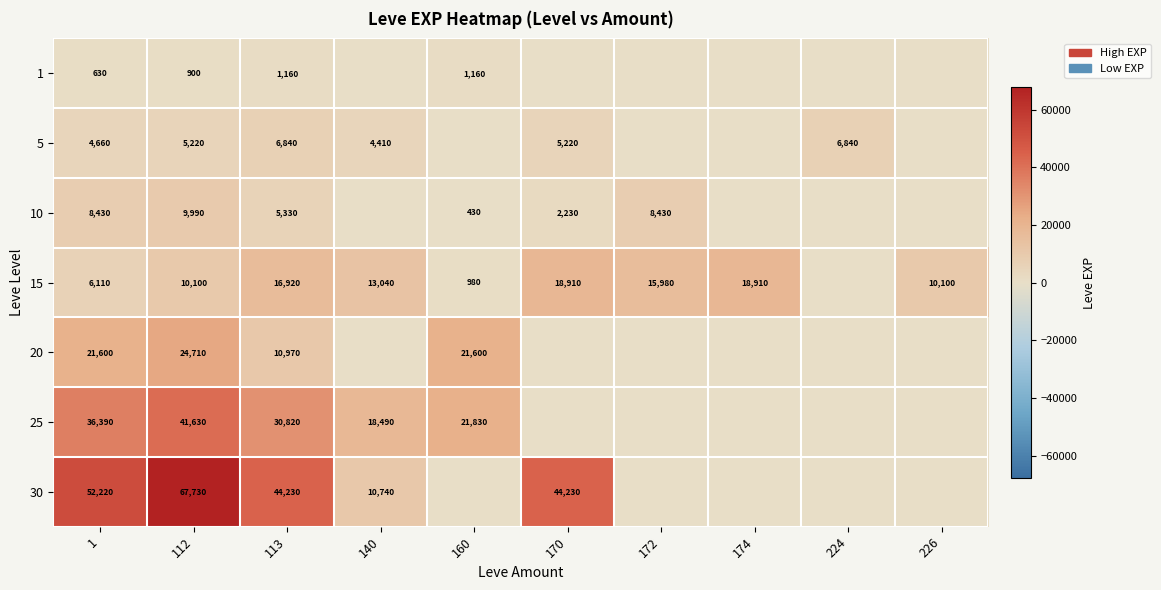

Is the value of 30 at 113 greater than the value of 15 at 1?

Yes